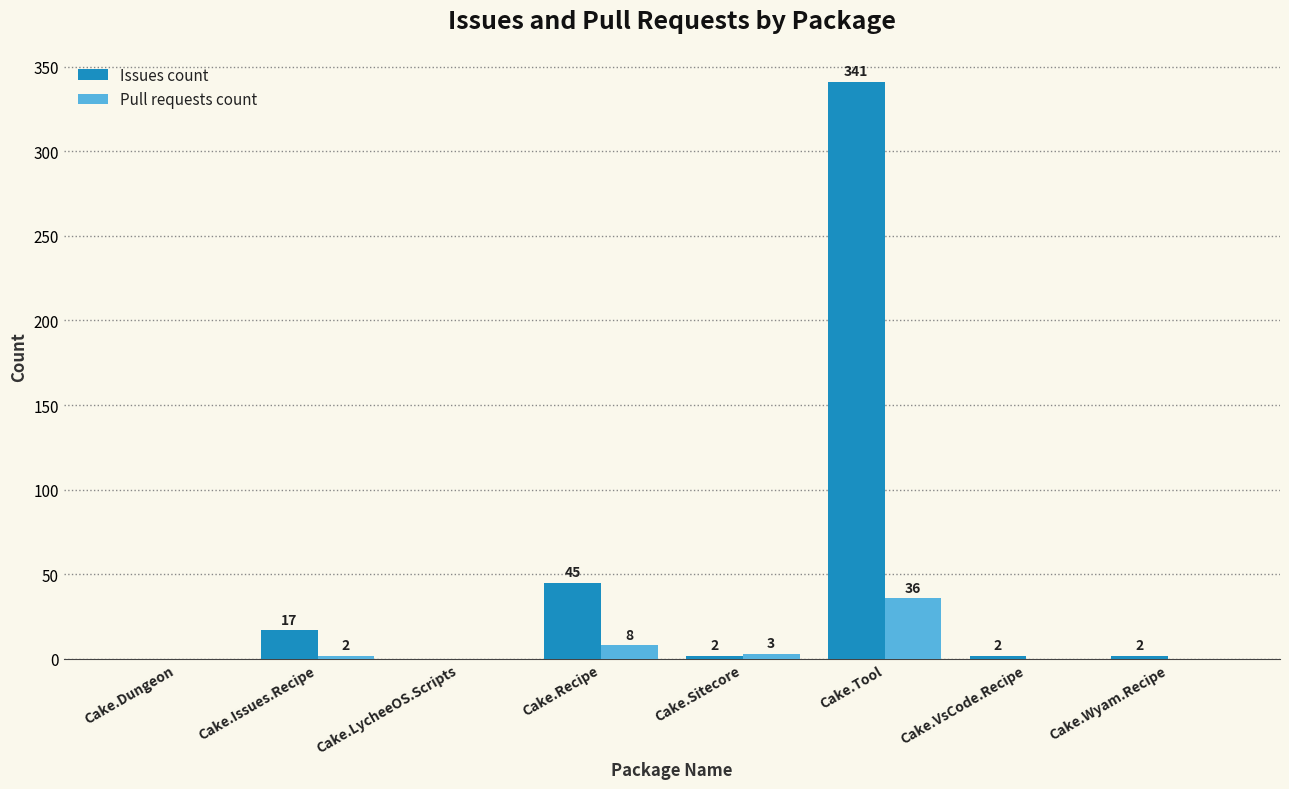

What is the sum of the Issues count values at Cake.Tool and Cake.LycheeOS.Scripts?

341